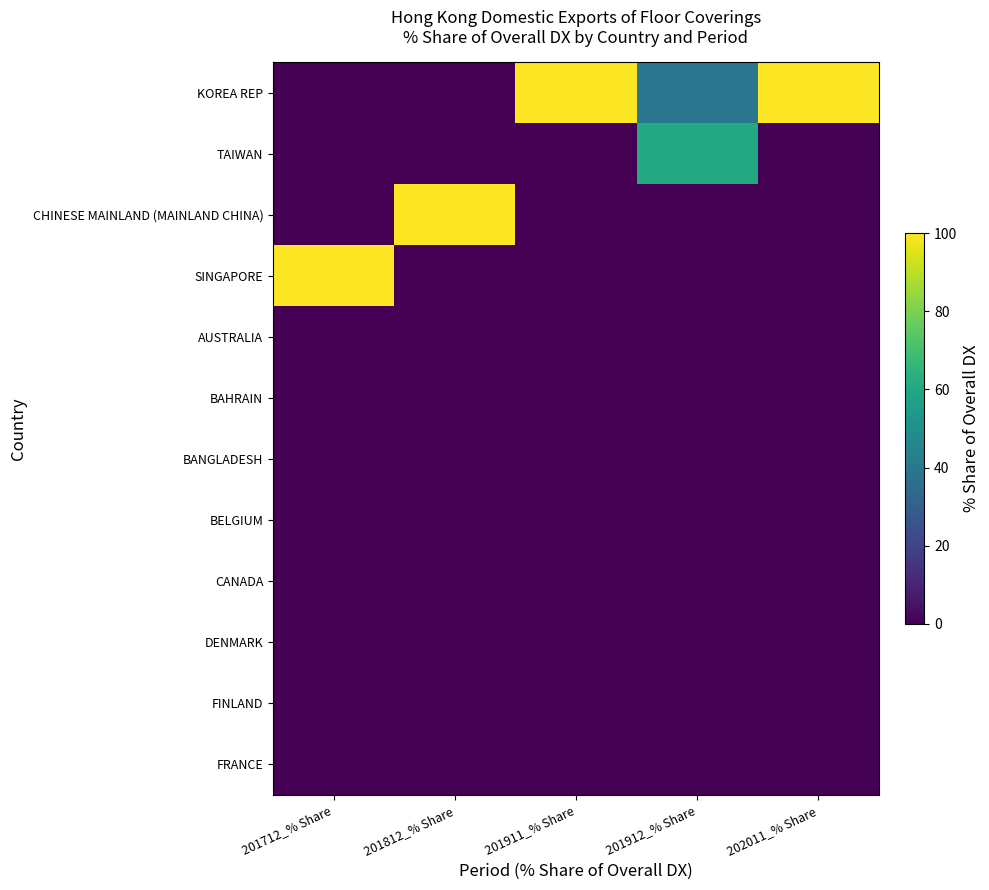

At 202011_% Share, list the series in order from largest to smallest.

KOREA REP, TAIWAN, CHINESE MAINLAND (MAINLAND CHINA), SINGAPORE, AUSTRALIA, BAHRAIN, BANGLADESH, BELGIUM, CANADA, DENMARK, FINLAND, FRANCE